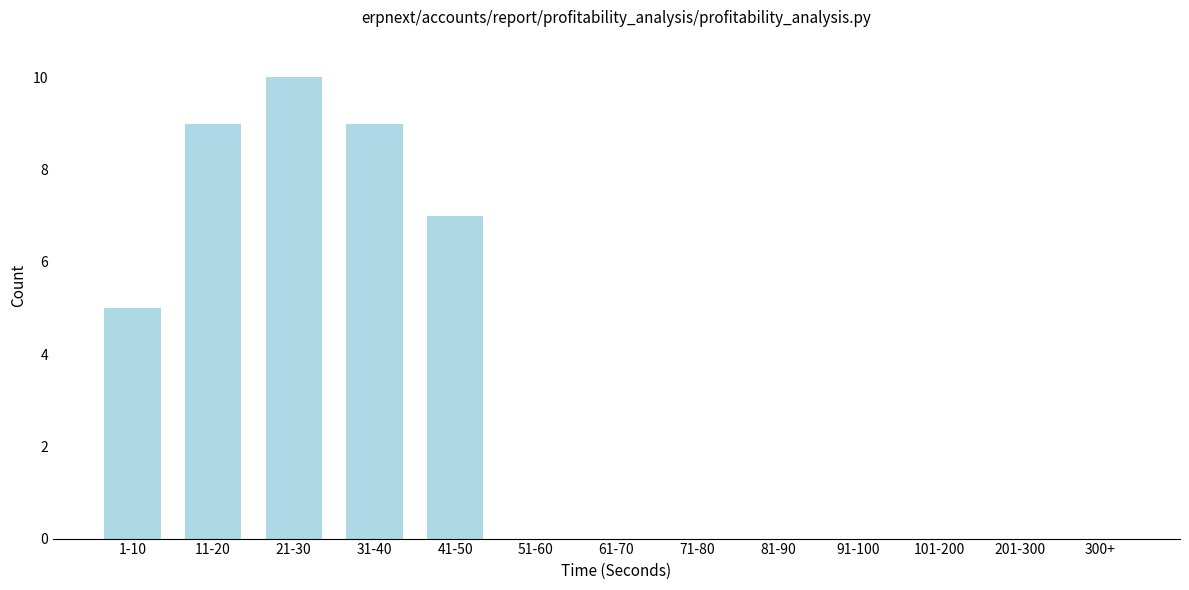

Reading left to right, extract all data points from this chart.

1-10=5	11-20=9	21-30=10	31-40=9	41-50=7	51-60=0	61-70=0	71-80=0	81-90=0	91-100=0	101-200=0	201-300=0	300+=0